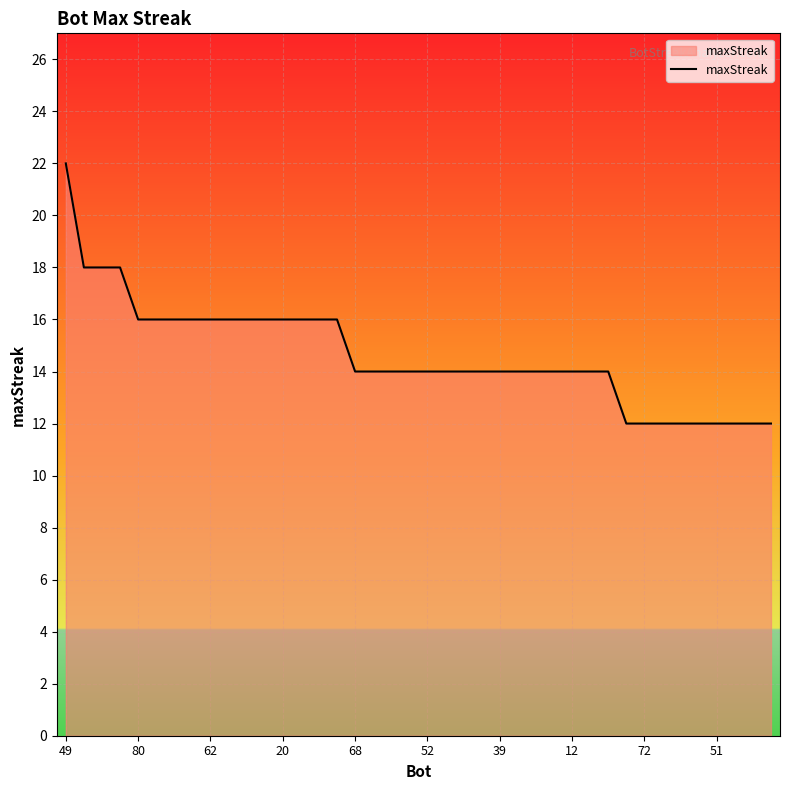

What is the minimum value shown in the chart?

12